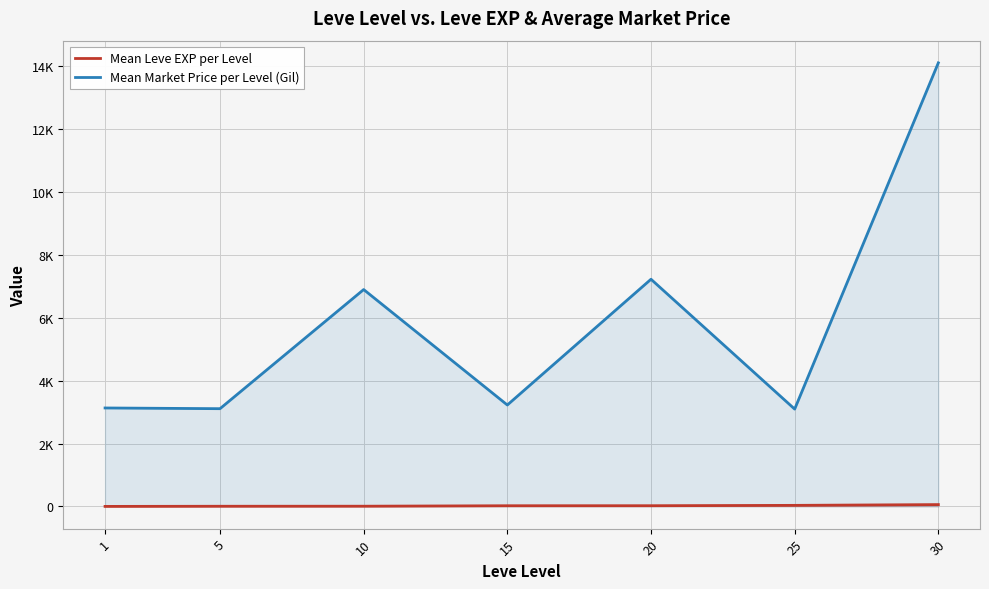

What are all the series names shown in the legend?

Mean Leve EXP per Level, Mean Market Price per Level (Gil)